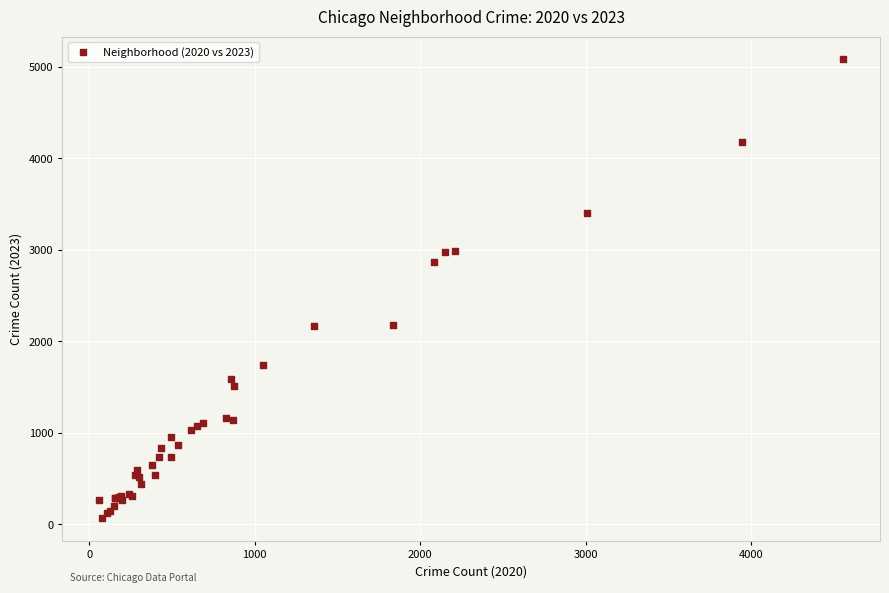

What Y value in the scatter plot is closest to 2576?

2869